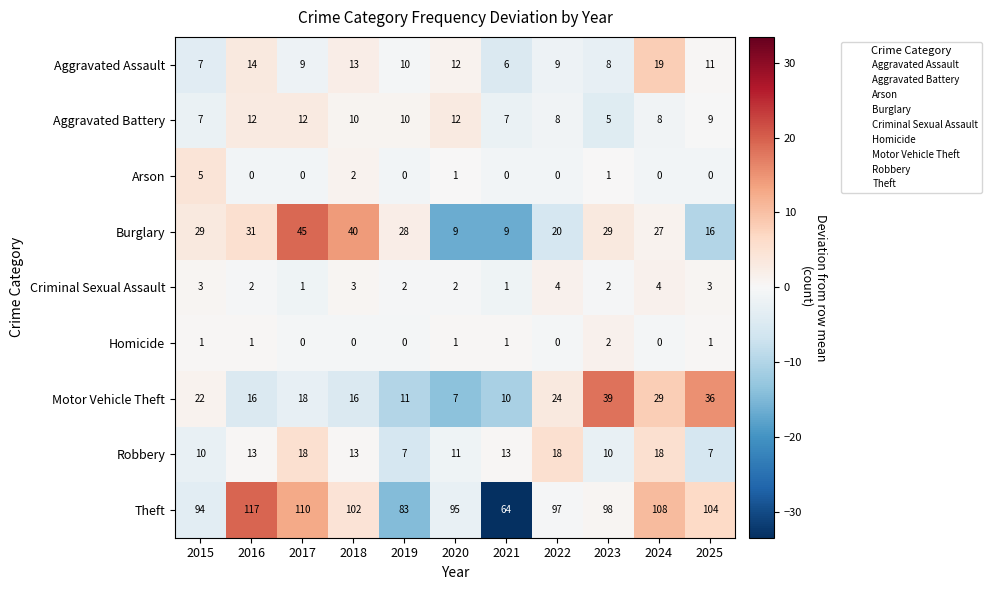

Is the value of Arson at 2025 greater than the value of Robbery at 2021?

No